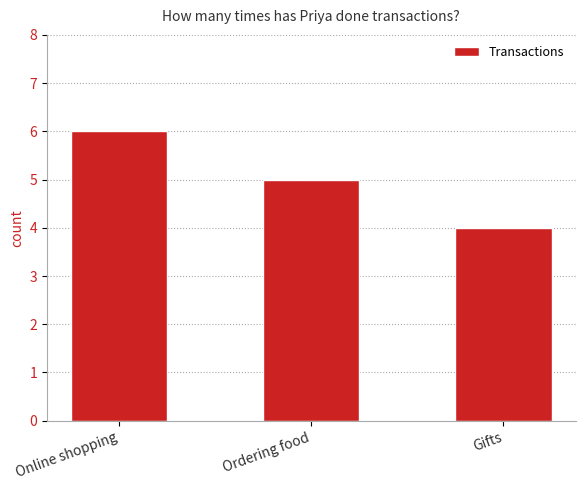

At which label does the data first exceed 5?

Online shopping